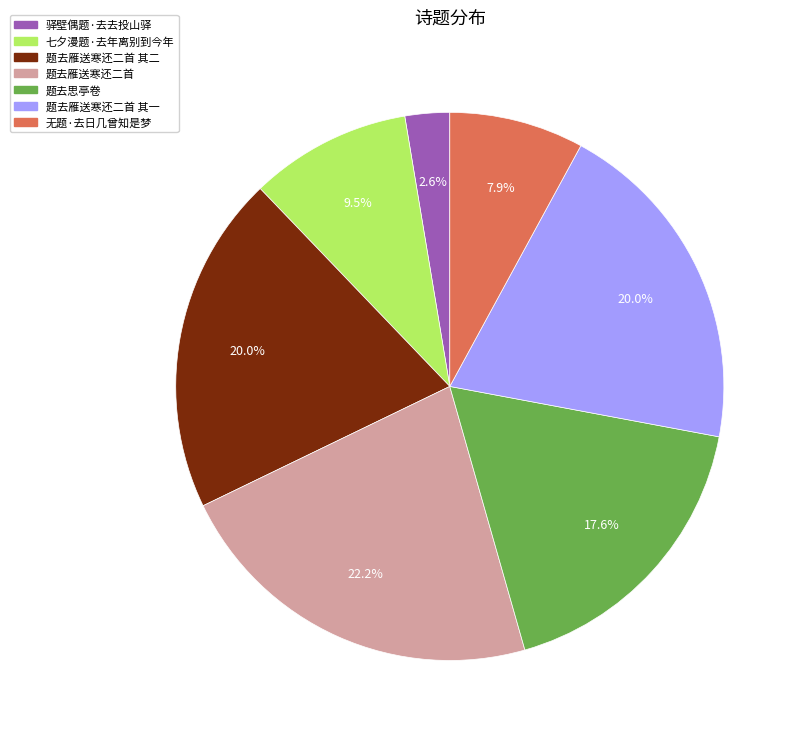

To the nearest percent, what is the combined percentage of 题去雁送寒还二首 其二 and 题去思亭卷?

38%